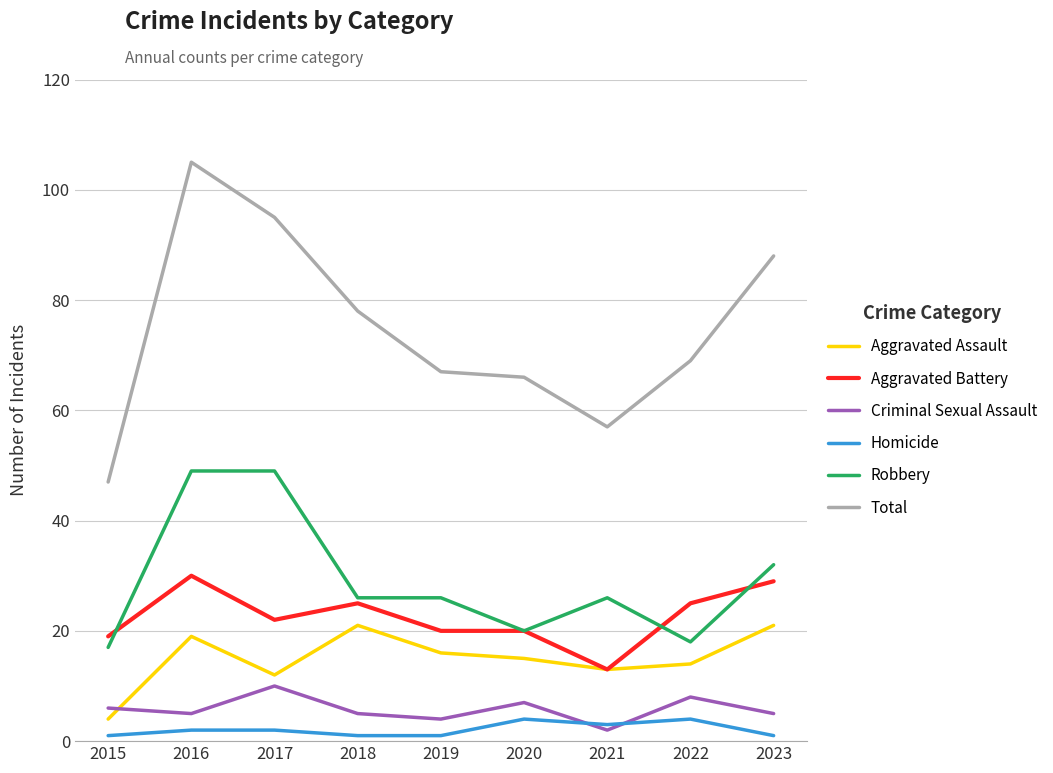

What is the total value across all series at 2018?

156